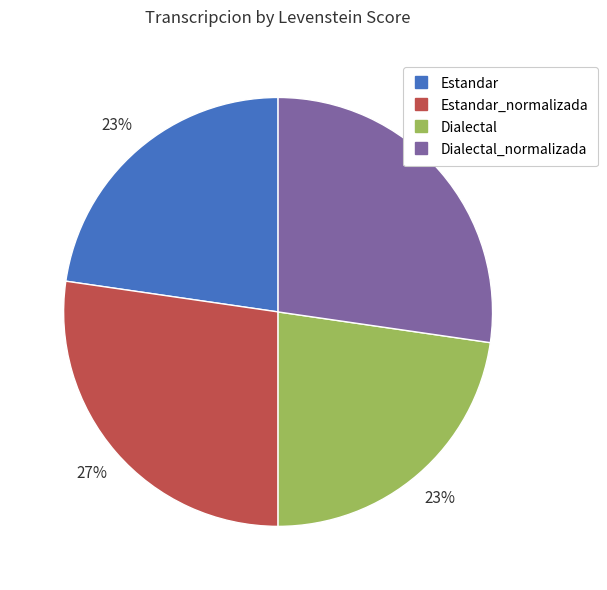

Is there any slice that represents more than half of the pie?

No